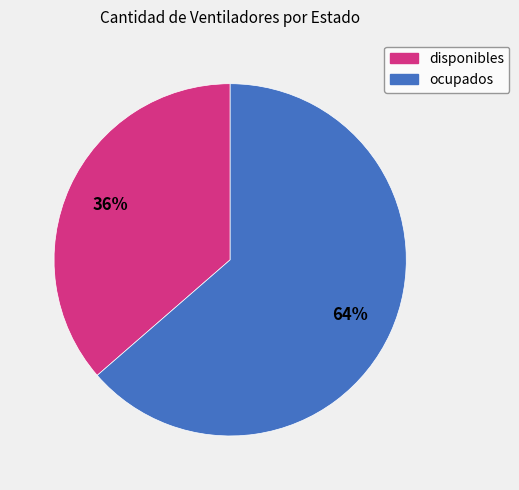

How many segments does this pie chart have?

2